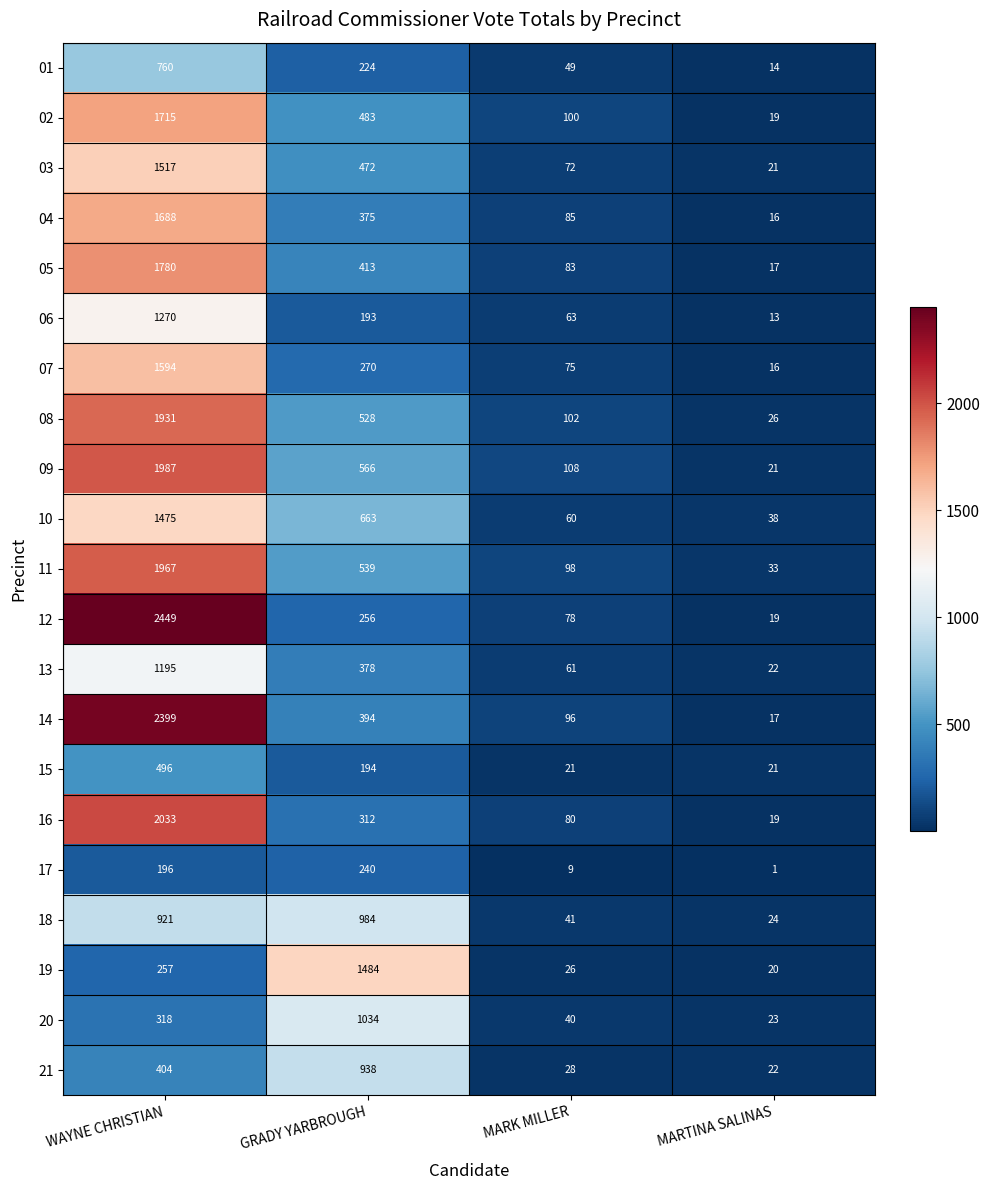

At which category is the sum across all series the highest?

WAYNE CHRISTIAN